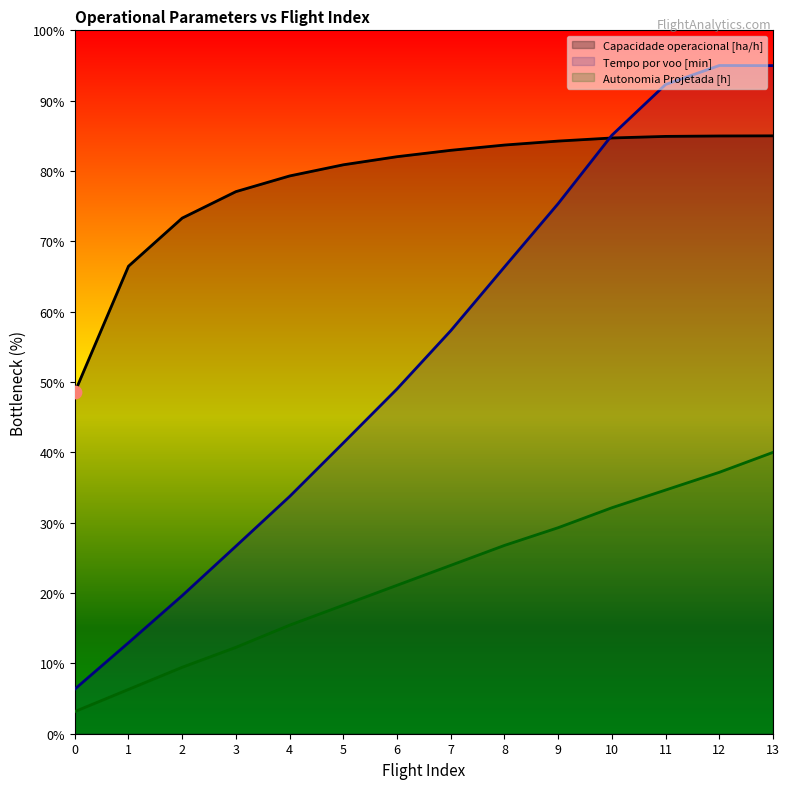

Which series has the largest Y range (max minus min)?

Tempo por voo [min]